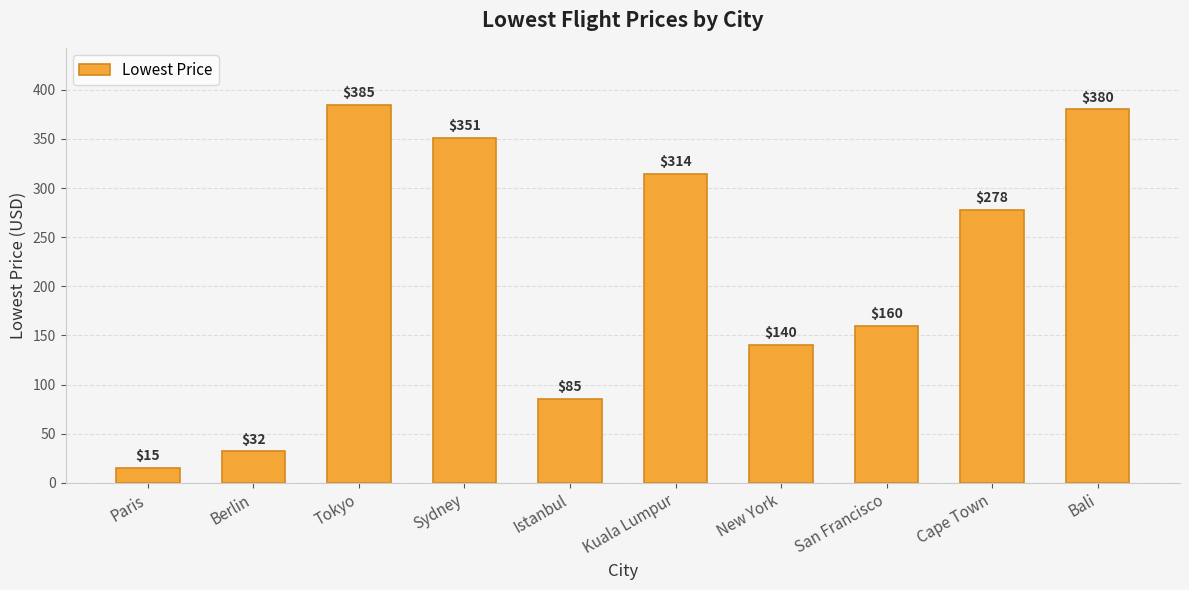

Rank the categories by value from highest to lowest.

Tokyo, Bali, Sydney, Kuala Lumpur, Cape Town, San Francisco, New York, Istanbul, Berlin, Paris